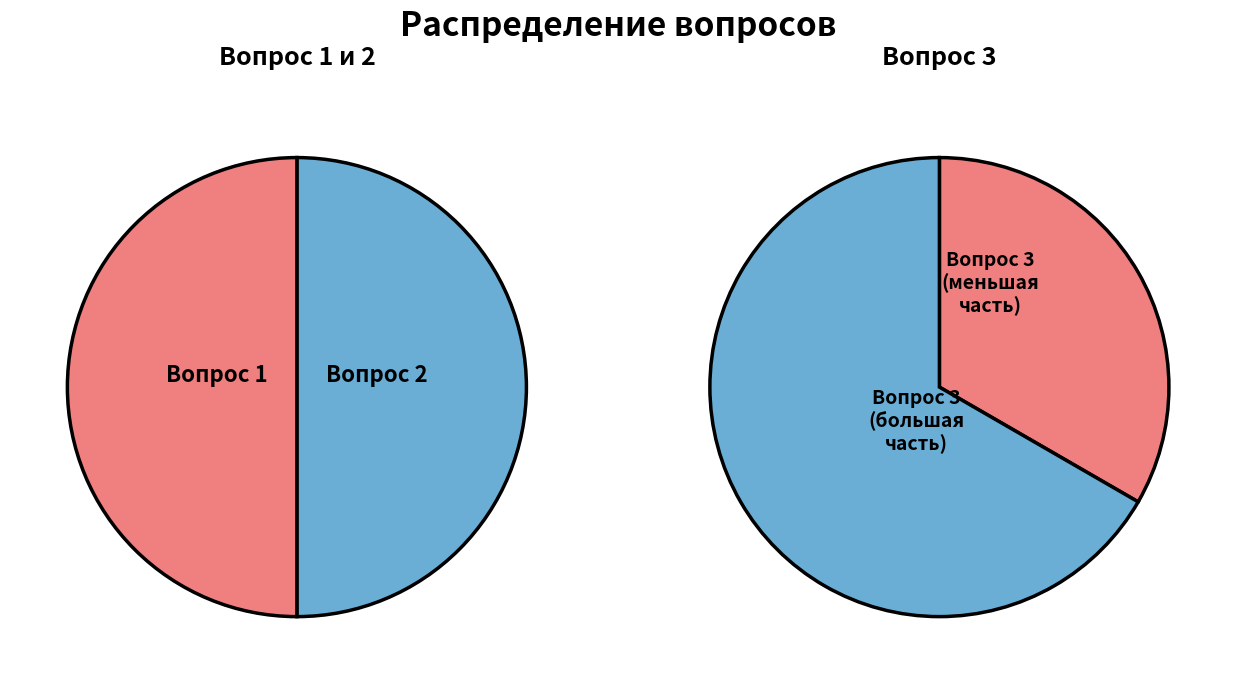

Which has a higher value, Вопрос 3 or Вопрос 2?

Вопрос 3